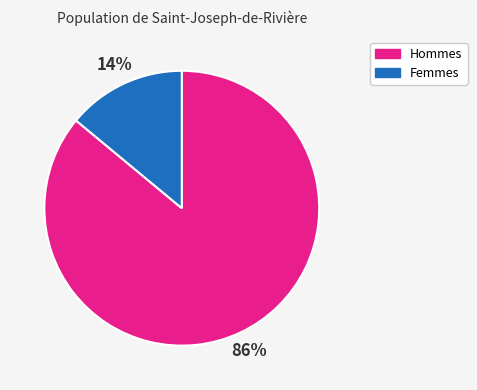

Which has a higher value, Femmes or Hommes?

Hommes